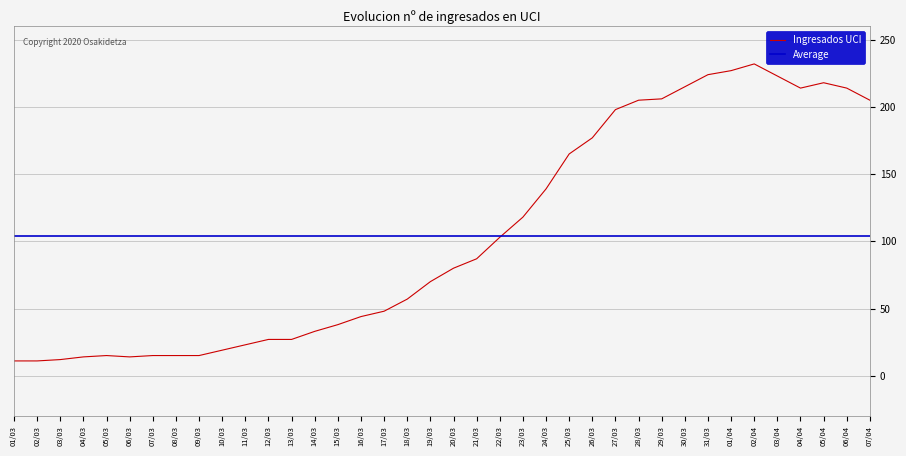

What is the highest value of the Ingresados UCI series?

232